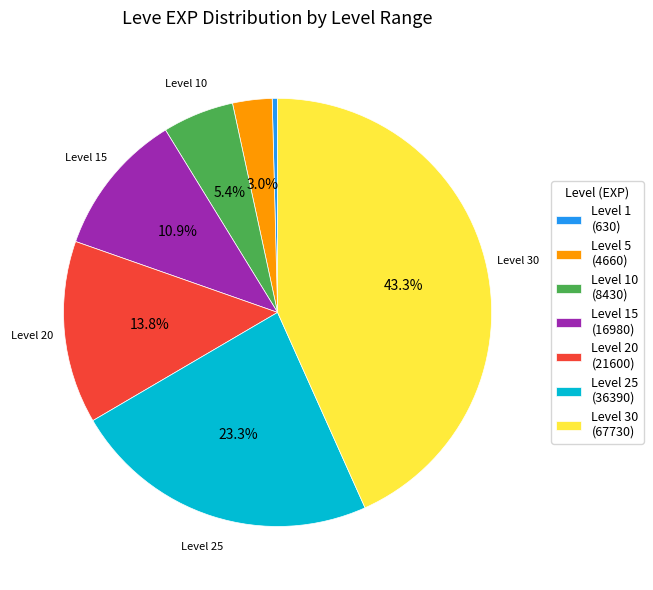

What percentage is NOT represented by Level 5 (4660)?

97.0%